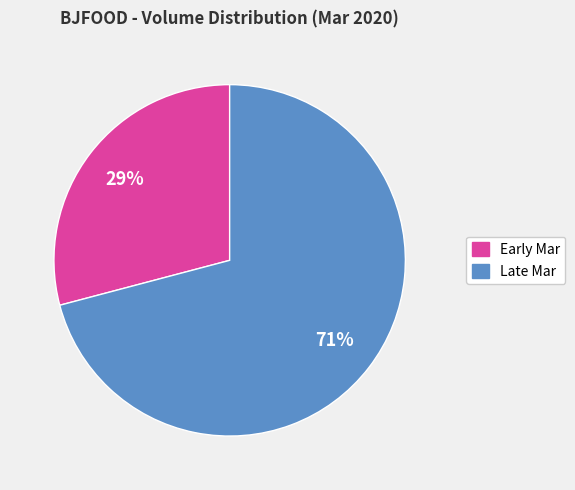

Is there any slice that represents more than half of the pie?

Yes